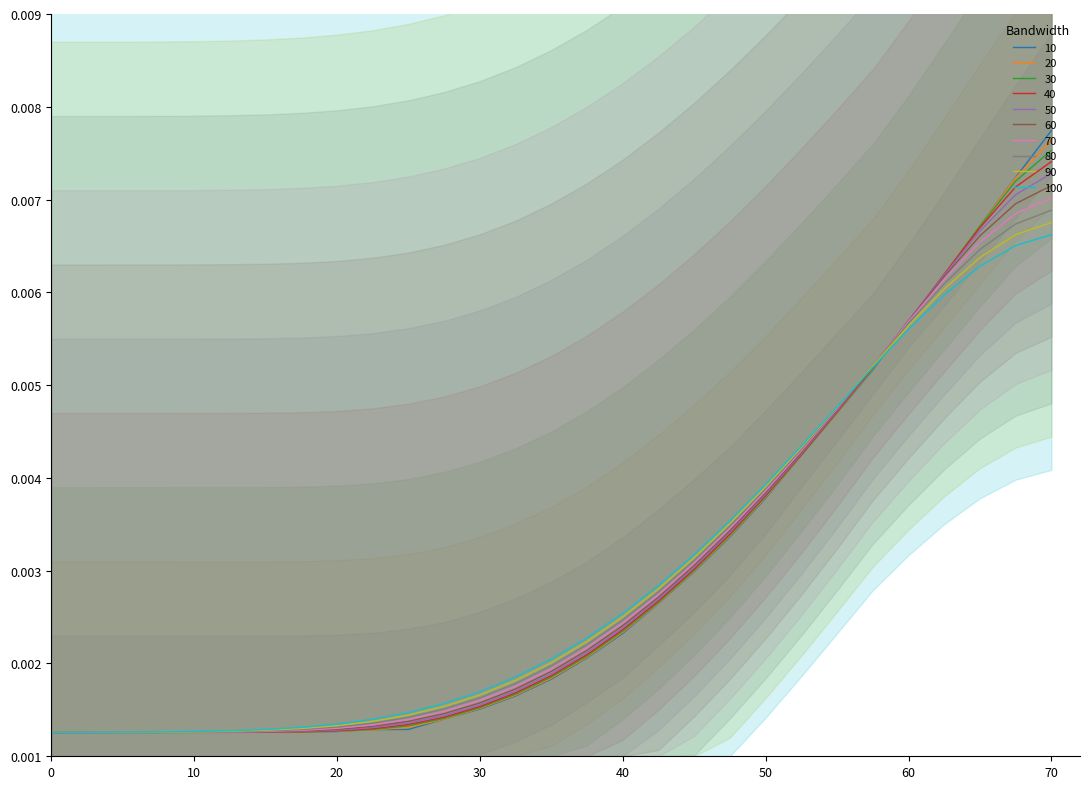

Does the chart have visible grid lines?

No